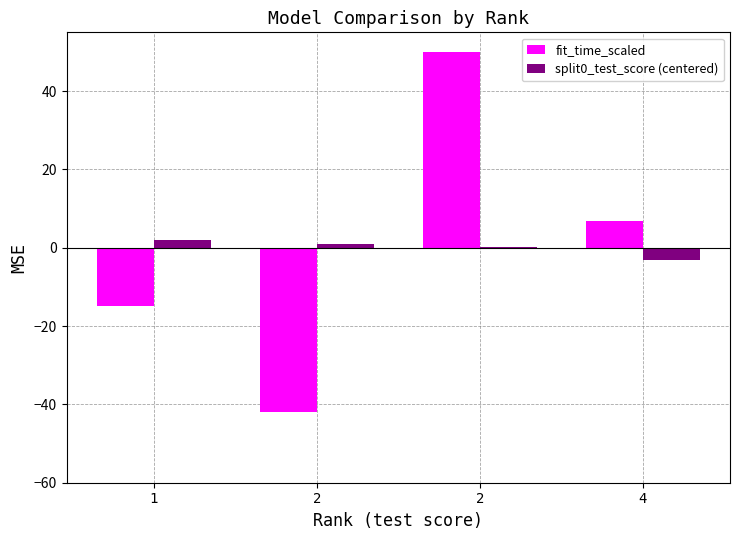

How many positive values does the fit_time_scaled series have?

2